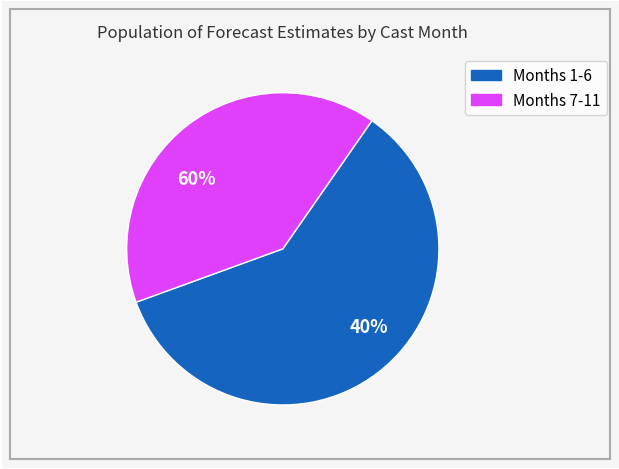

The 7 slice represents 2% of the pie. True or false?

False